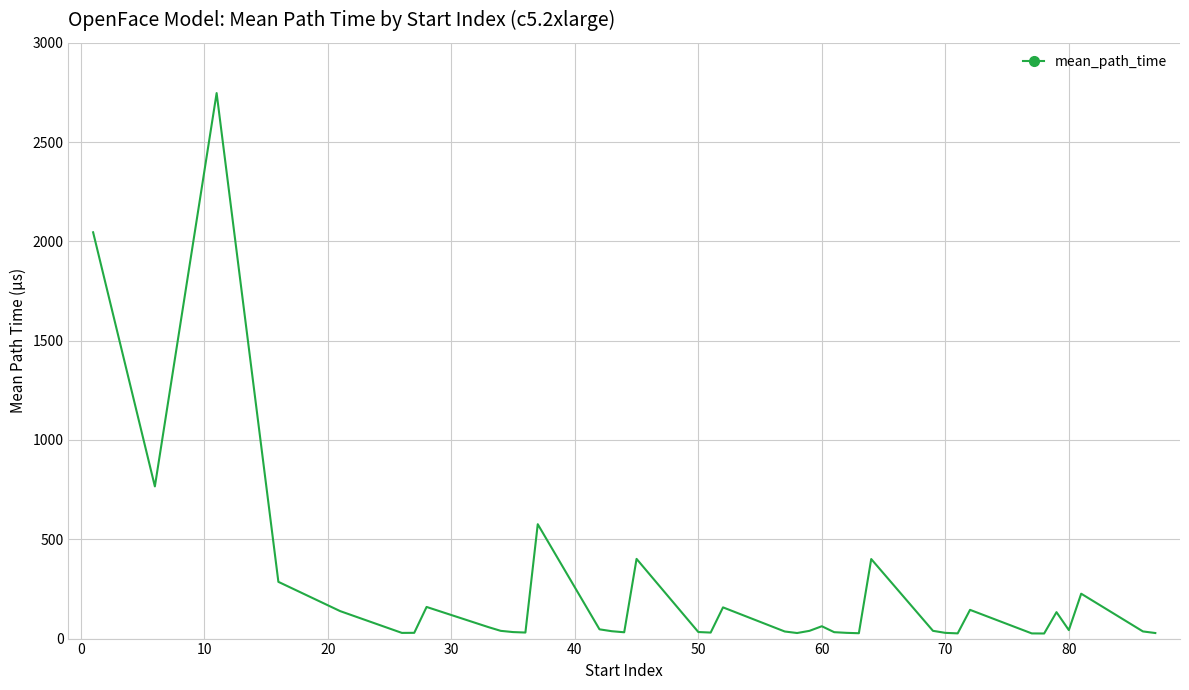

What is the difference between the maximum and minimum values?

2721.3